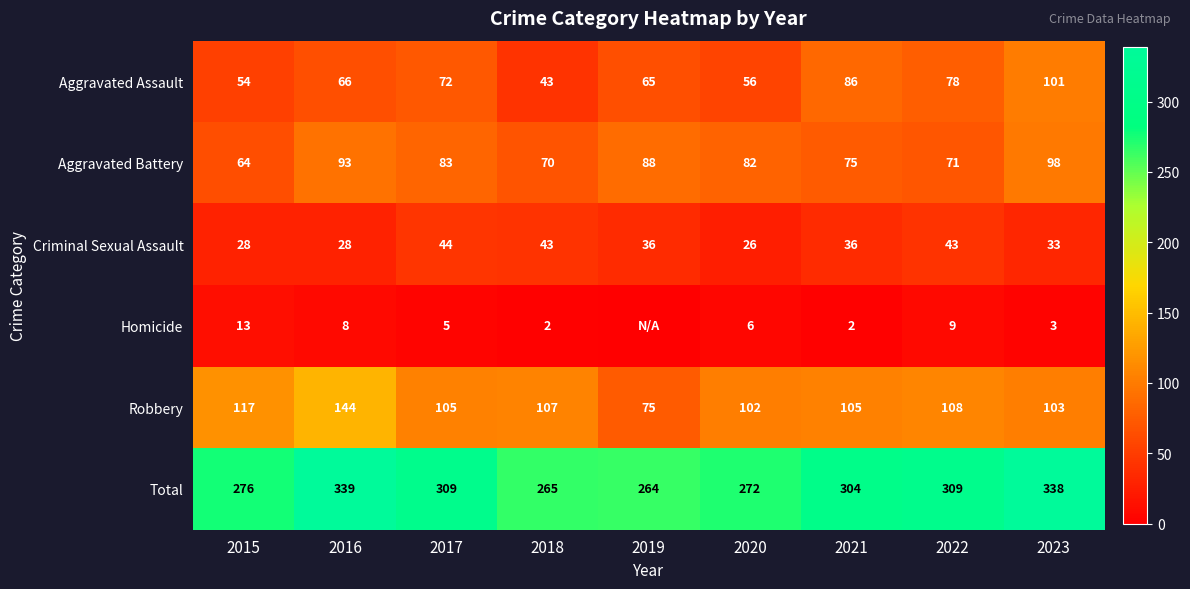

At which label is Total closest to 301?

2021